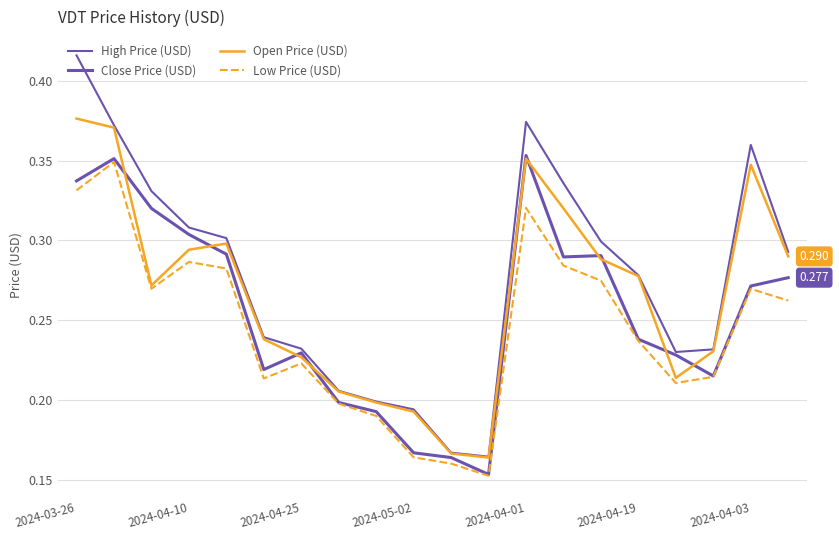

Does the chart have visible grid lines?

Yes